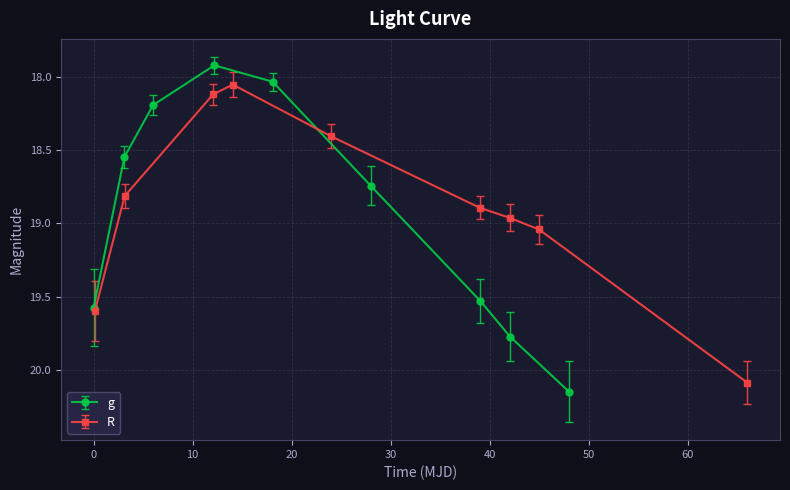

How many data points does each series have?

9